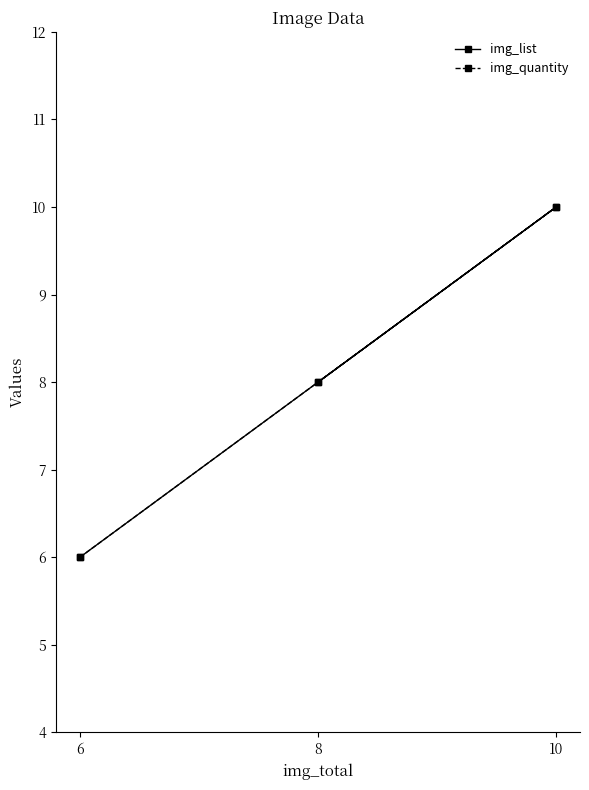

Count the img_quantity values in the range 6 to 10.

3